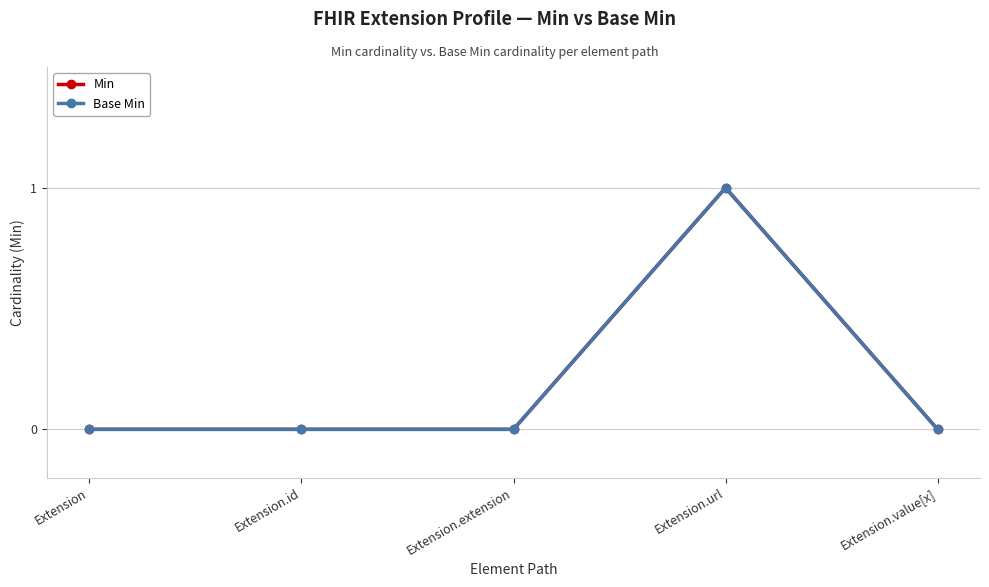

Which series changed the most between Extension.id and Extension.extension?

Min